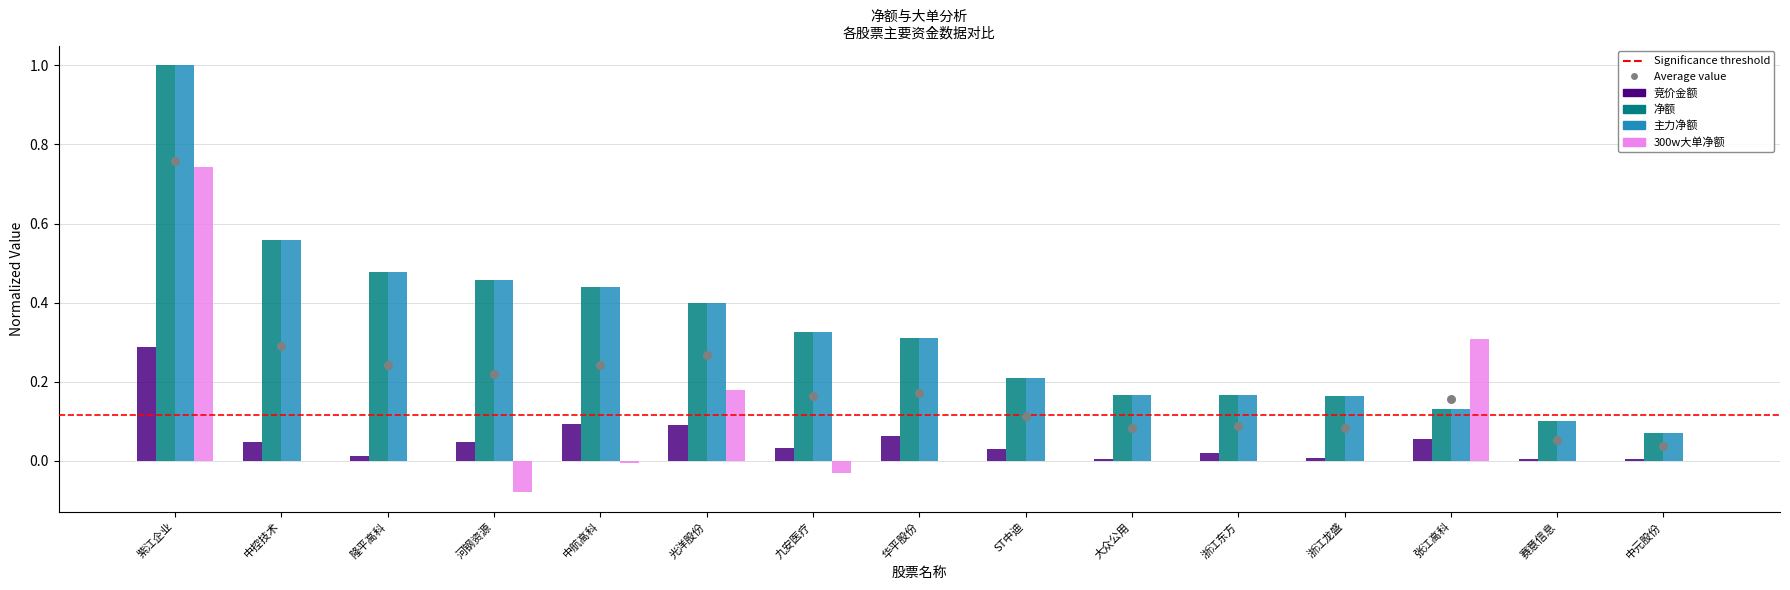

At which category is the sum across all series the highest?

紫江企业